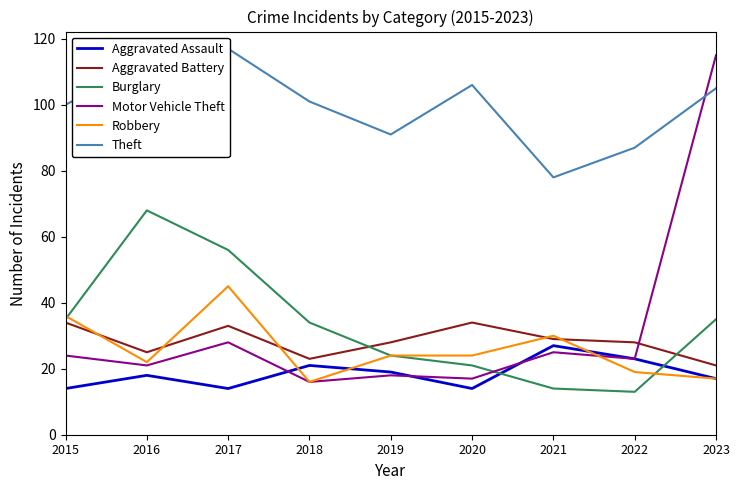

At 2016, list the series in order from largest to smallest.

Theft, Burglary, Aggravated Battery, Robbery, Motor Vehicle Theft, Aggravated Assault